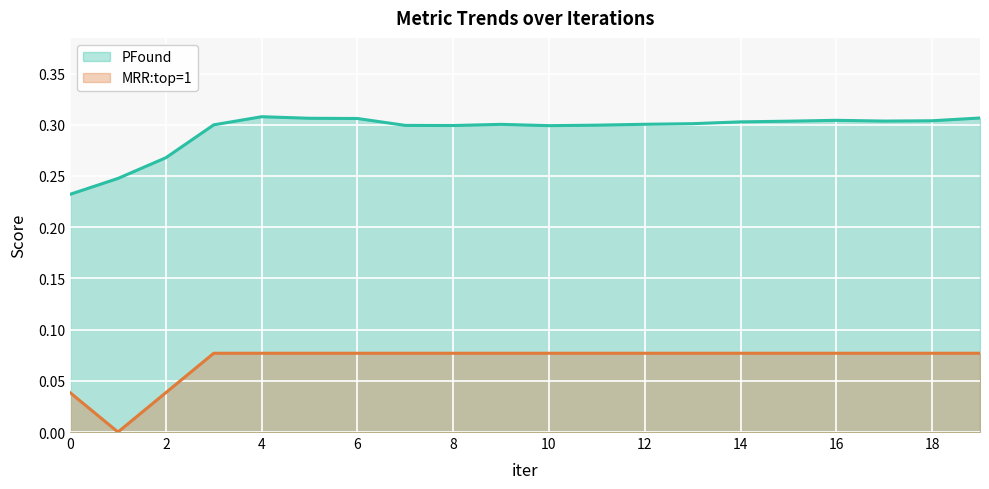

Reading right to left, extract all data points from this chart.

PFound: 0.3	0.3	0.3	0.3	0.3	0.3	0.3	0.3	0.3	0.3	0.3	0.3	0.3	0.3	0.3	0.3	0.3	0.3	0.2	0.2
MRR:top=1: 0.1	0.1	0.1	0.1	0.1	0.1	0.1	0.1	0.1	0.1	0.1	0.1	0.1	0.1	0.1	0.1	0.1	0.0	0.0	0.0